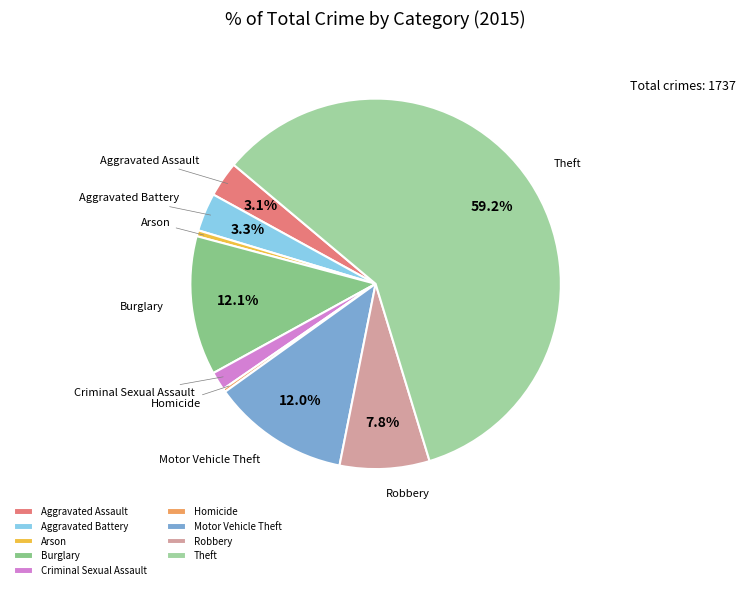

What is the largest slice in the pie chart?

Theft